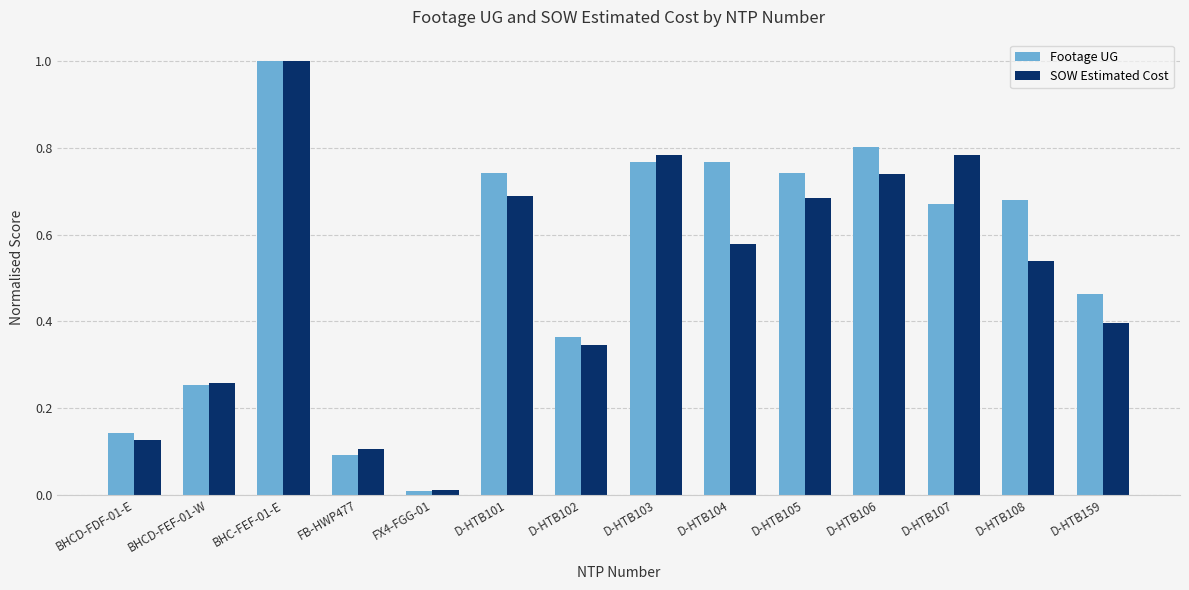

What is the maximum value shown in the chart?

1.0